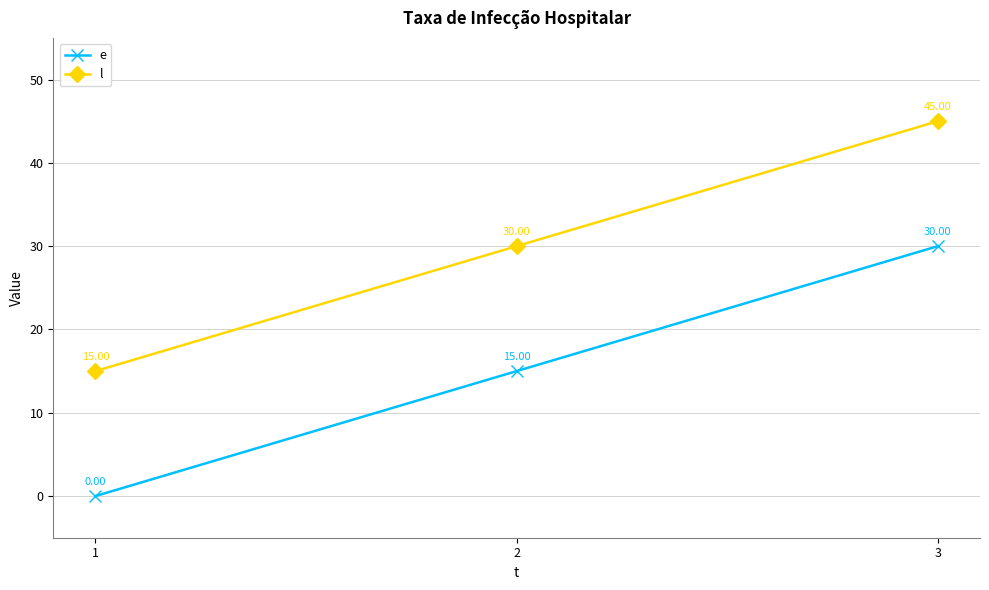

What is the total value across all series at 2?

45